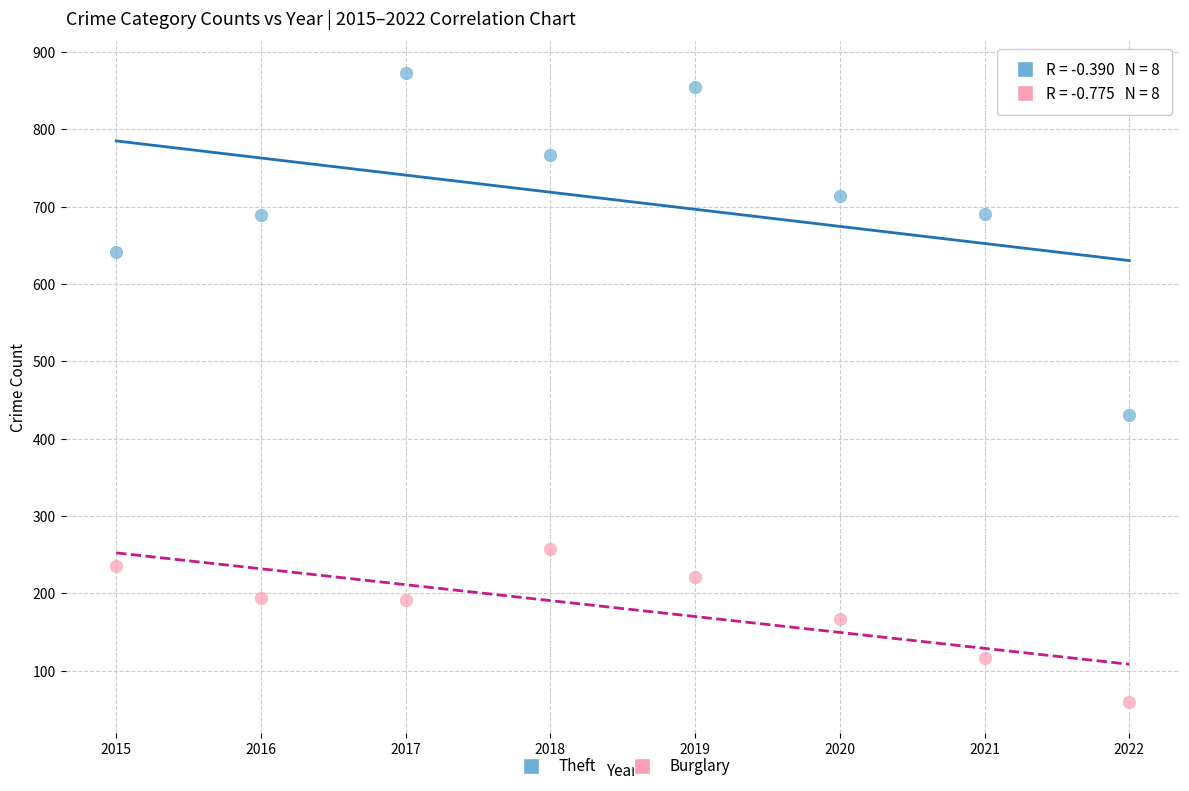

Which series reaches the maximum Y coordinate?

Theft